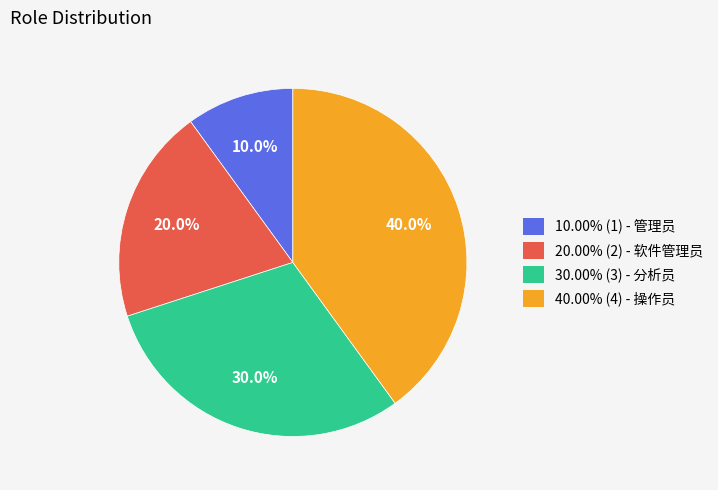

Count the number of slices in the pie.

4